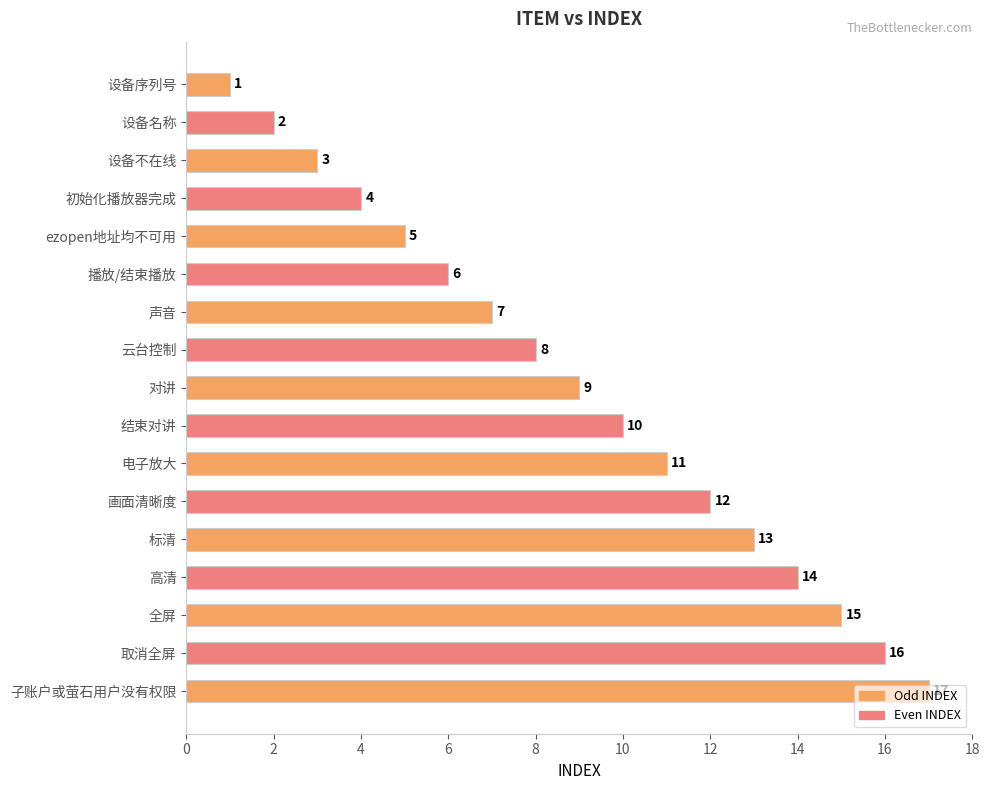

The chart shows a value of 11 at 电子放大. True or false?

True